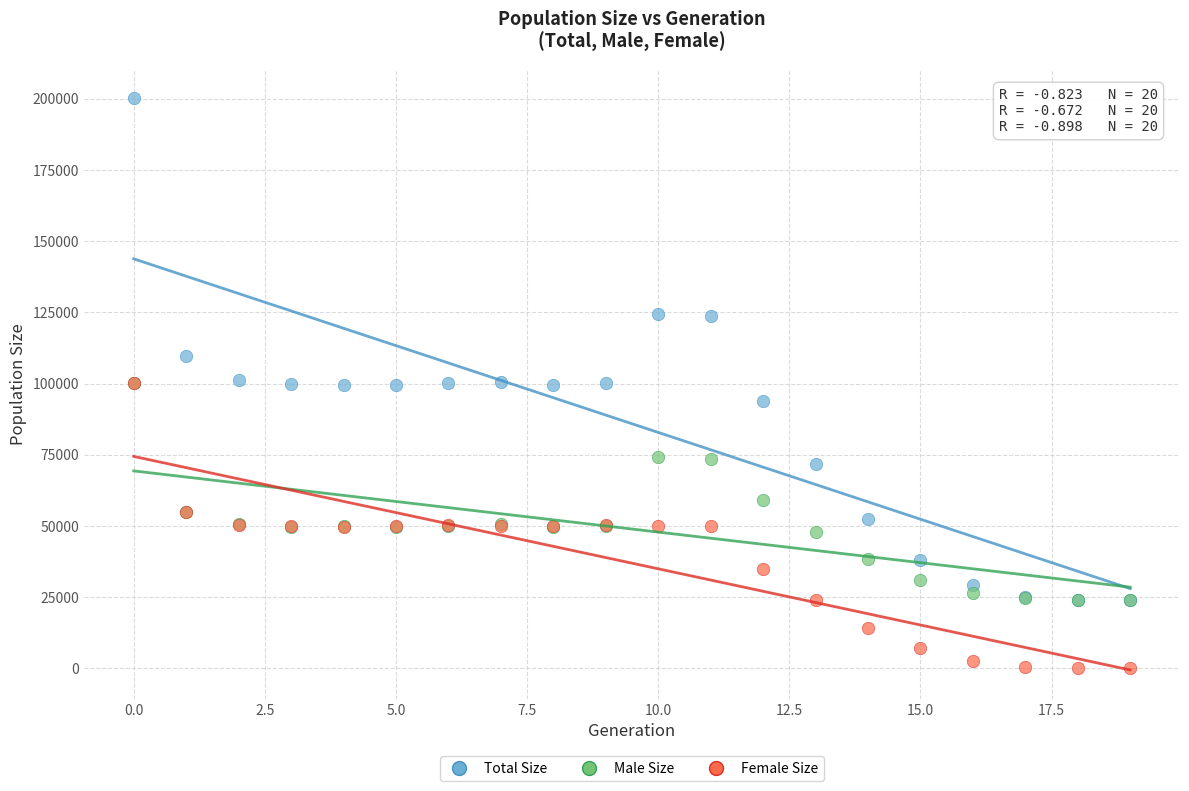

In the Male Size series, what Y value is closest to 62092?

58977